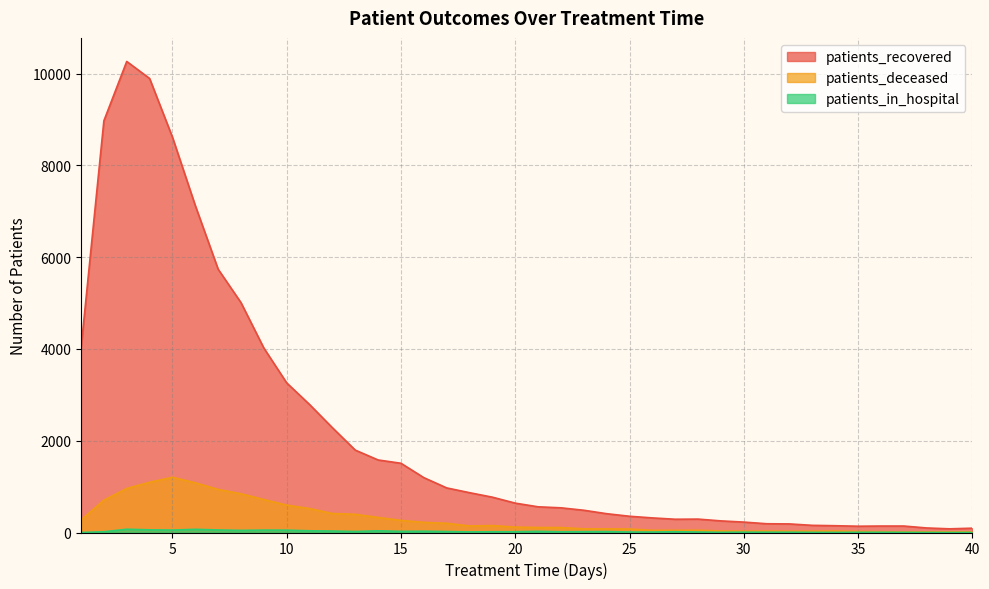

What are all the series names shown in the legend?

patients_recovered, patients_deceased, patients_in_hospital